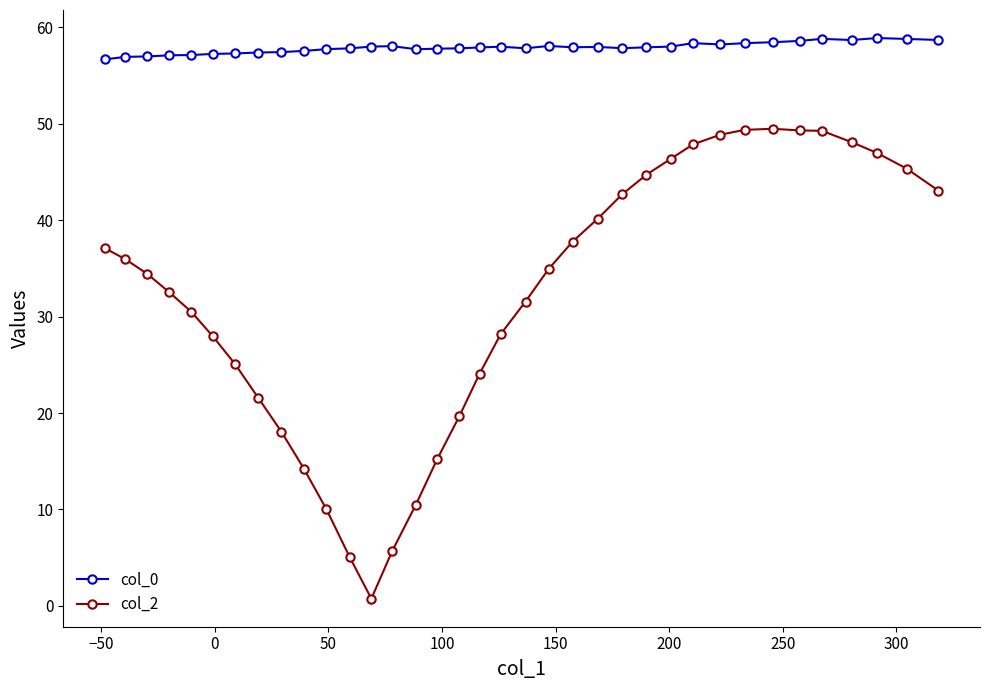

What are all the series names shown in the legend?

col_0, col_2